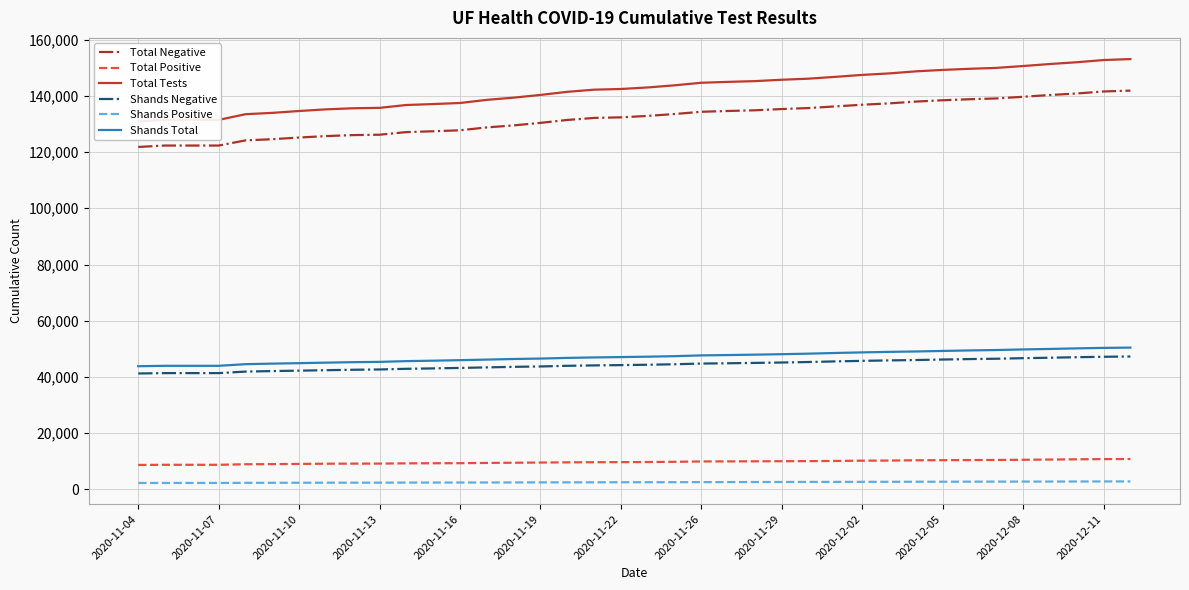

The value of Total Positive at 25 is 10088. True or false?

True